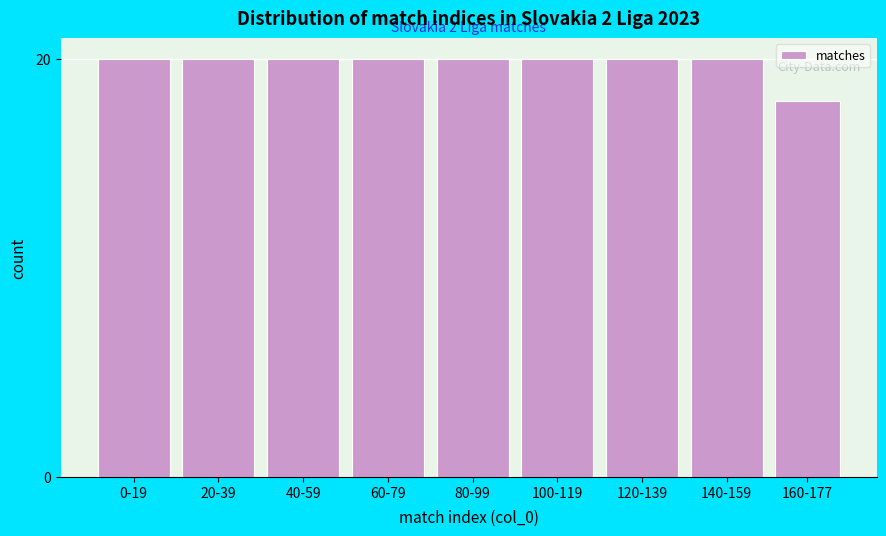

Reading left to right, list all the values displayed in this chart.

20	20	20	20	20	20	20	20	18